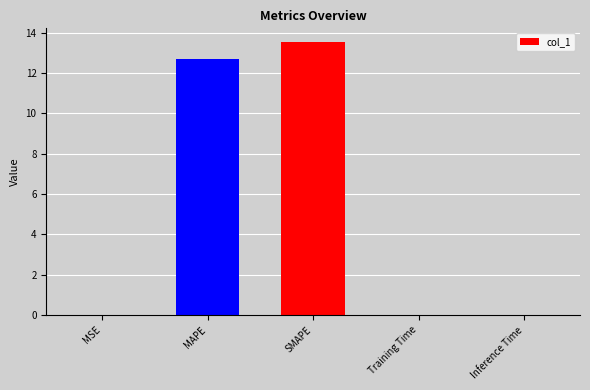

What is the maximum value shown in the chart?

13.5